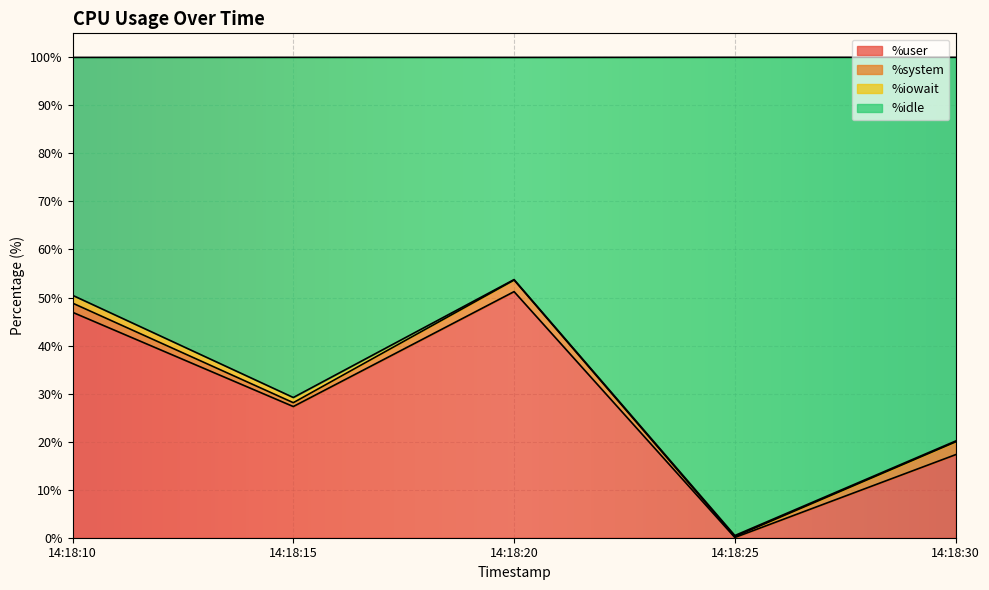

What is the value of the %user point at the 4th from the left?

0.1